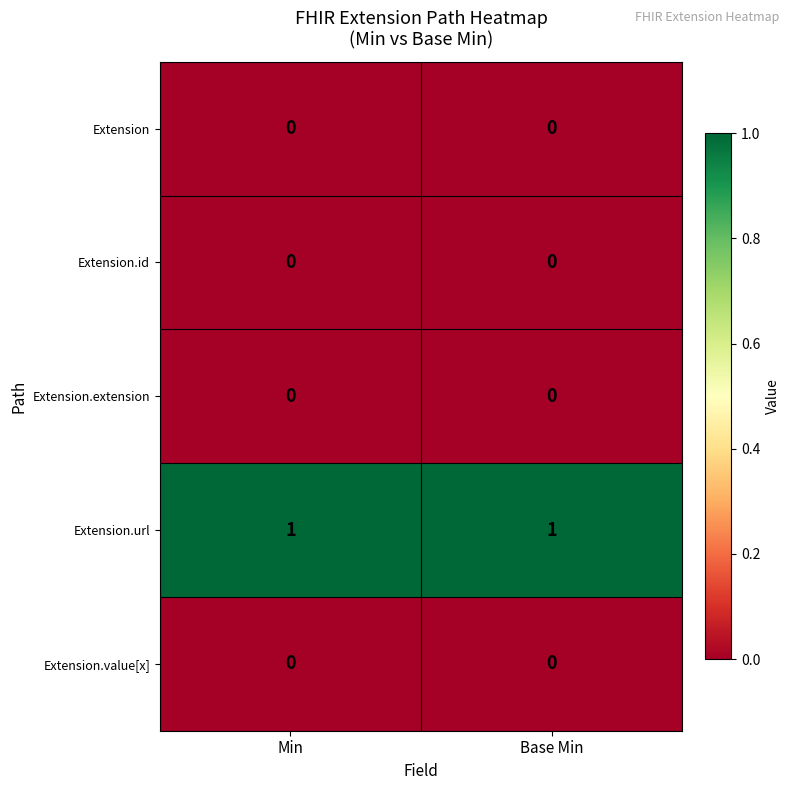

Reading left to right, extract all data points from this chart.

Extension: Min=0	Base Min=0
Extension.id: Min=0	Base Min=0
Extension.extension: Min=0	Base Min=0
Extension.url: Min=1	Base Min=1
Extension.value[x]: Min=0	Base Min=0